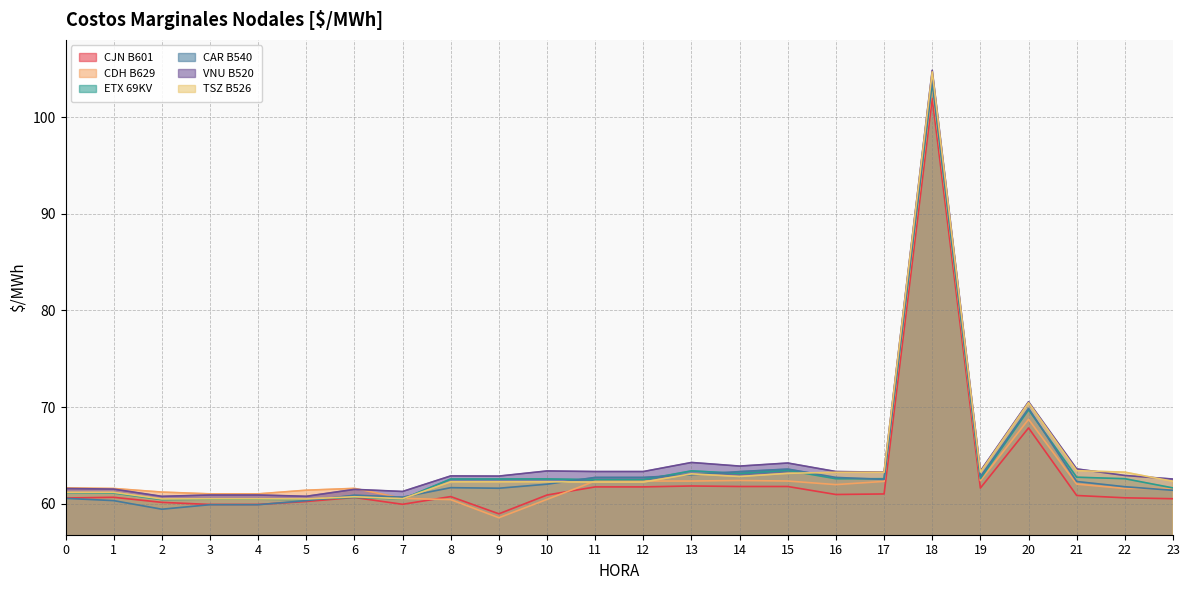

At which category is the sum across all series the highest?

18